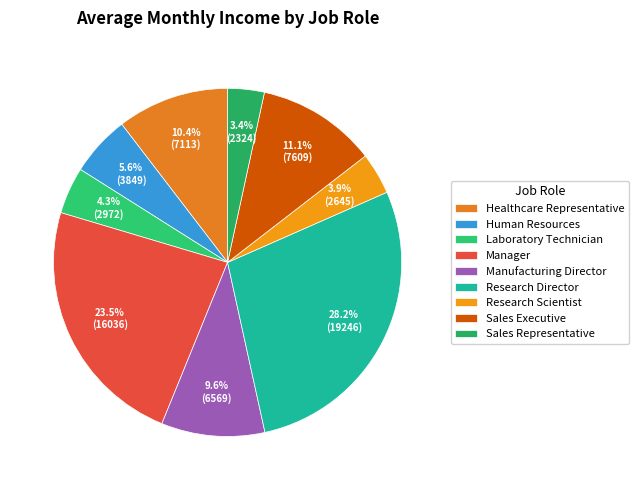

Which slice is the smallest?

Sales Representative